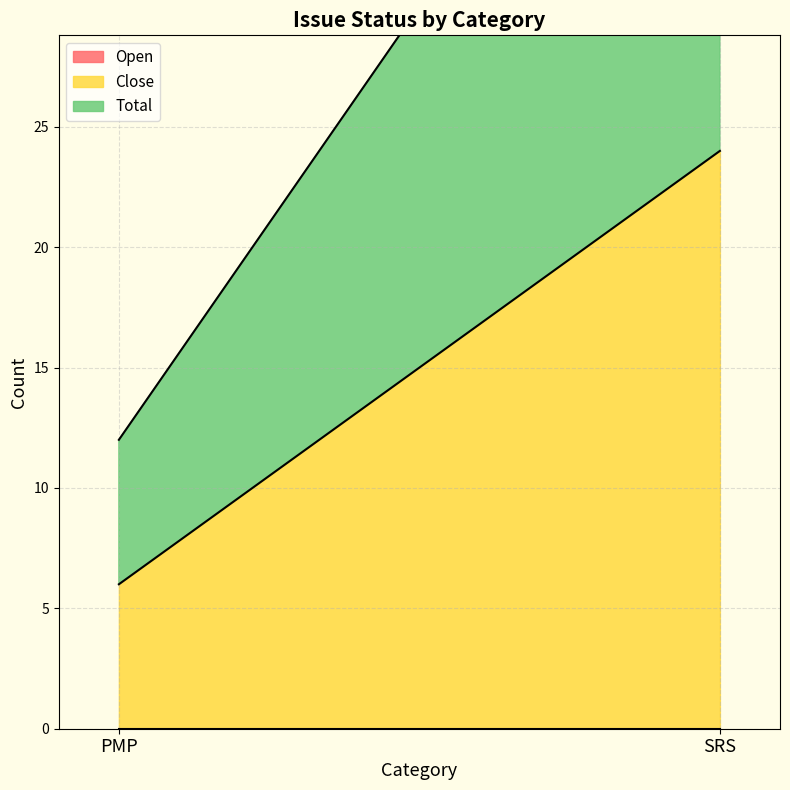

The value of Close at SRS is 38. True or false?

False